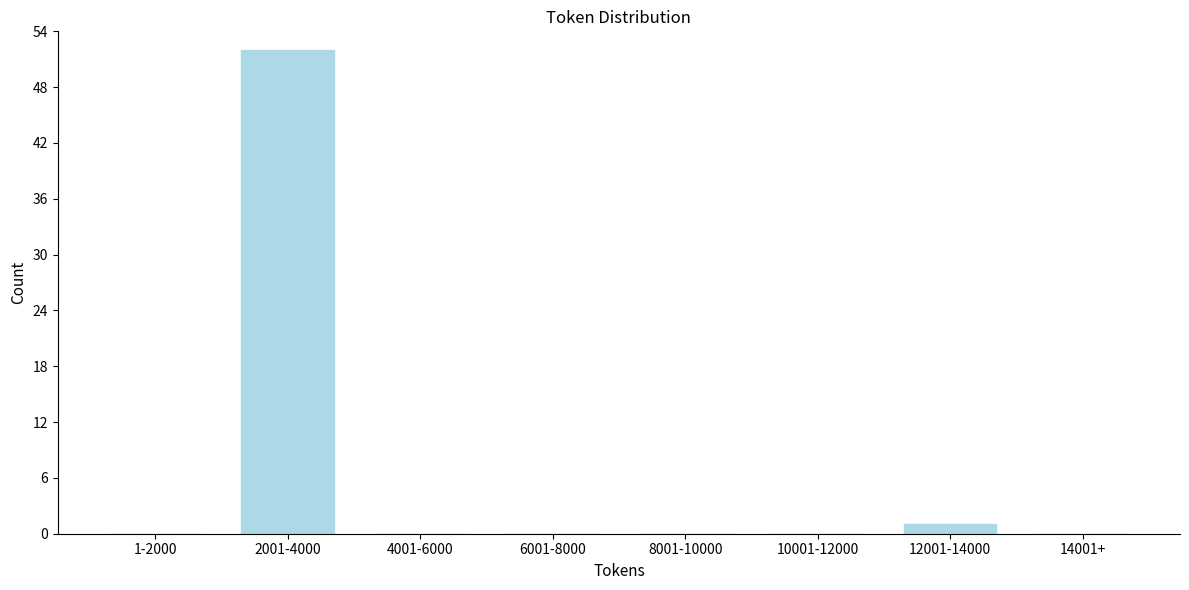

Reading left to right, what are all the values shown in this chart?

1-2000=0	2001-4000=52	4001-6000=0	6001-8000=0	8001-10000=0	10001-12000=0	12001-14000=1	14001+=0